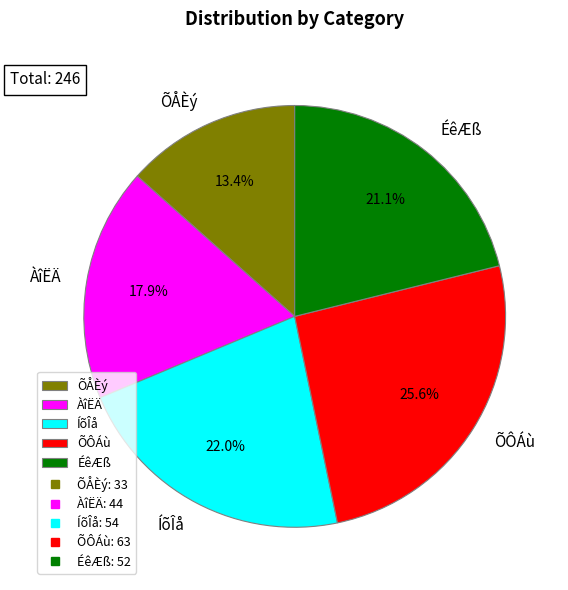

Is it true that ÀîËÄ is 33% of the pie?

False